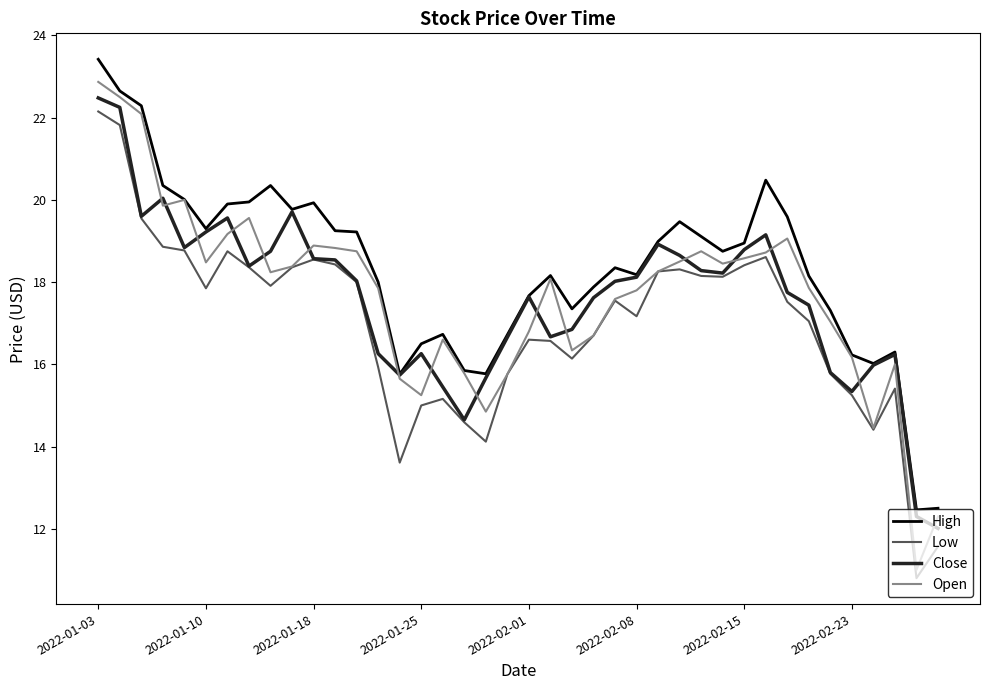

What is the minimum value for Low?

10.8